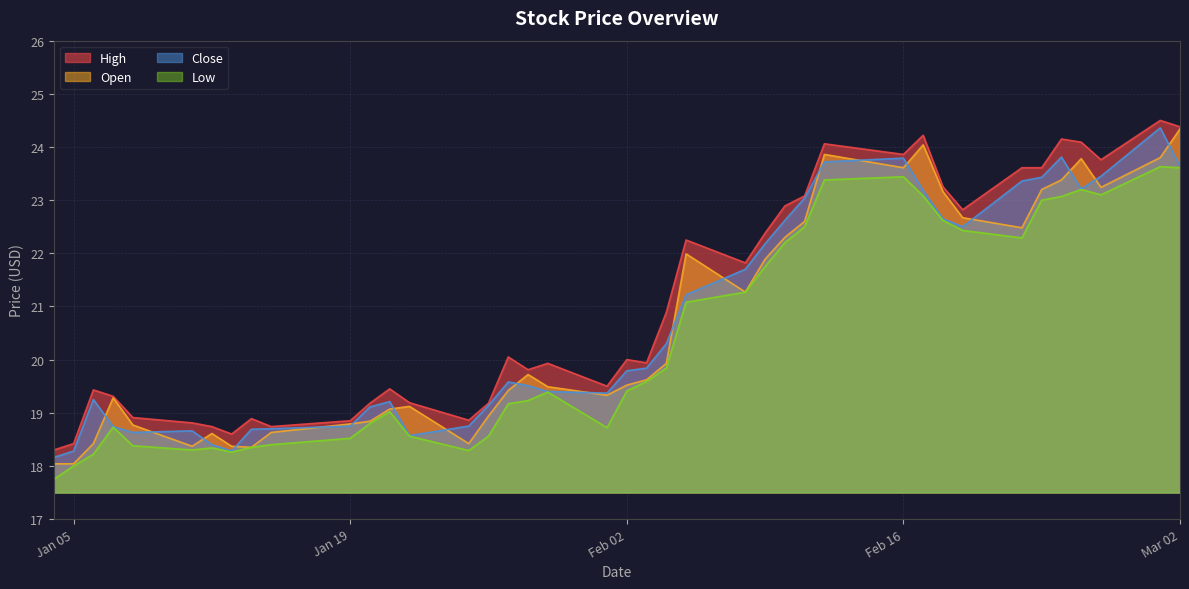

What is the spread (max minus min) of values at 2021-02-23?

0.6